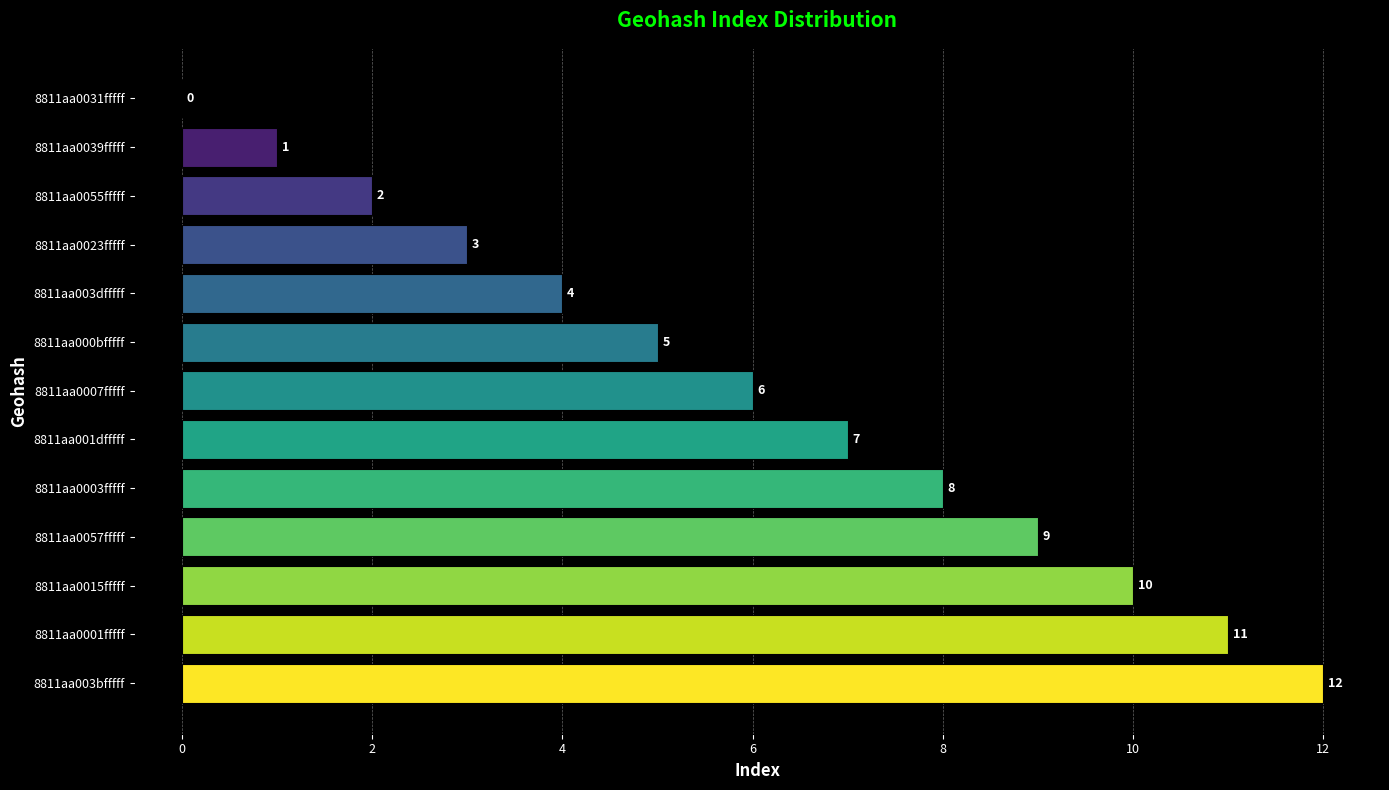

True or false: the data shows 15 at 8811aa0001fffff.

False